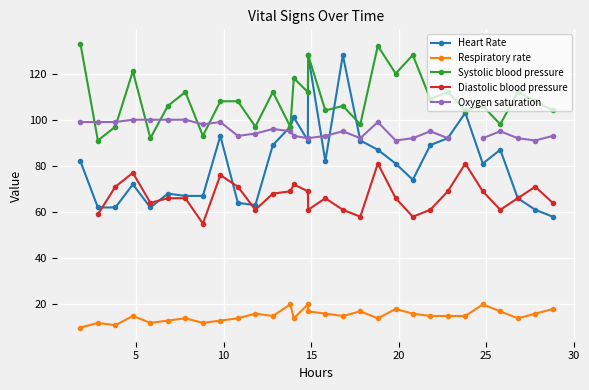

True or false: Oxygen saturation has more than 1 points higher than both neighbors.

True